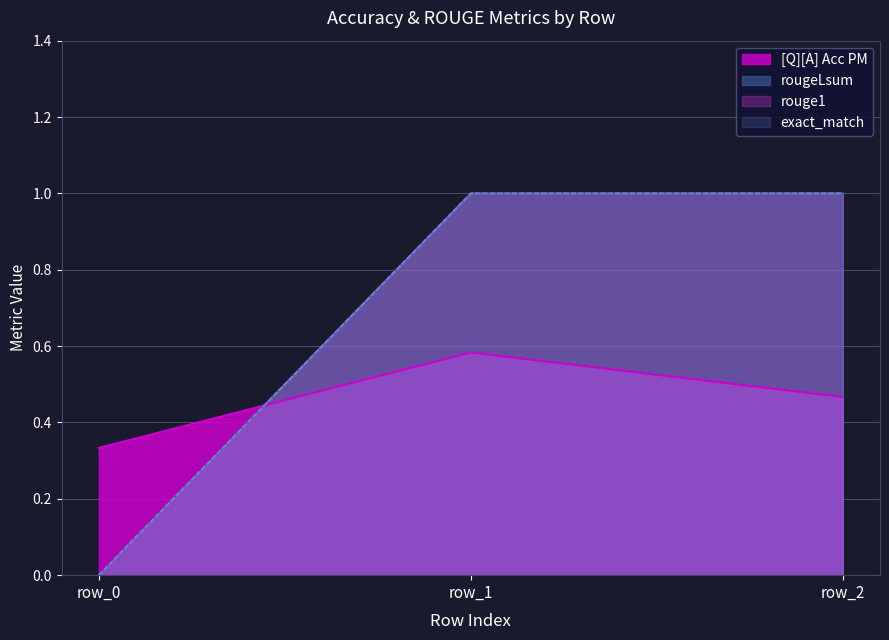

Does the chart display data point markers on the line(s)?

No